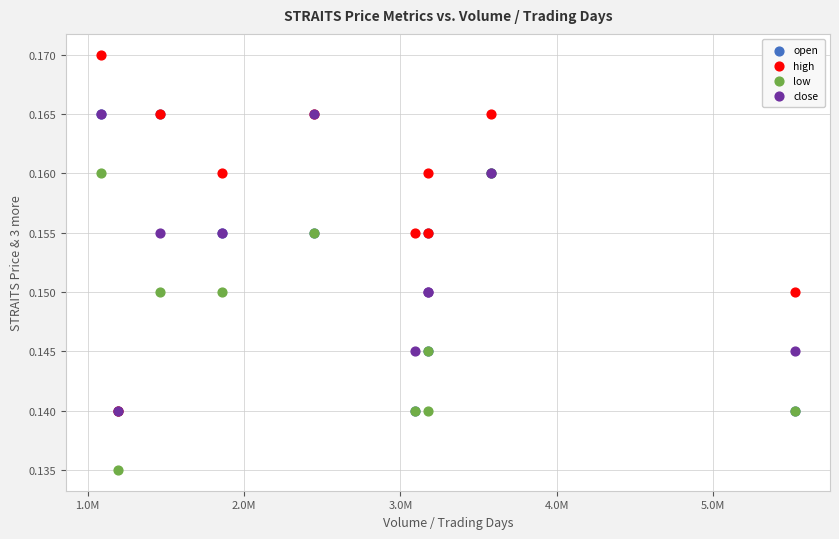

Which series has the largest Y range (max minus min)?

high